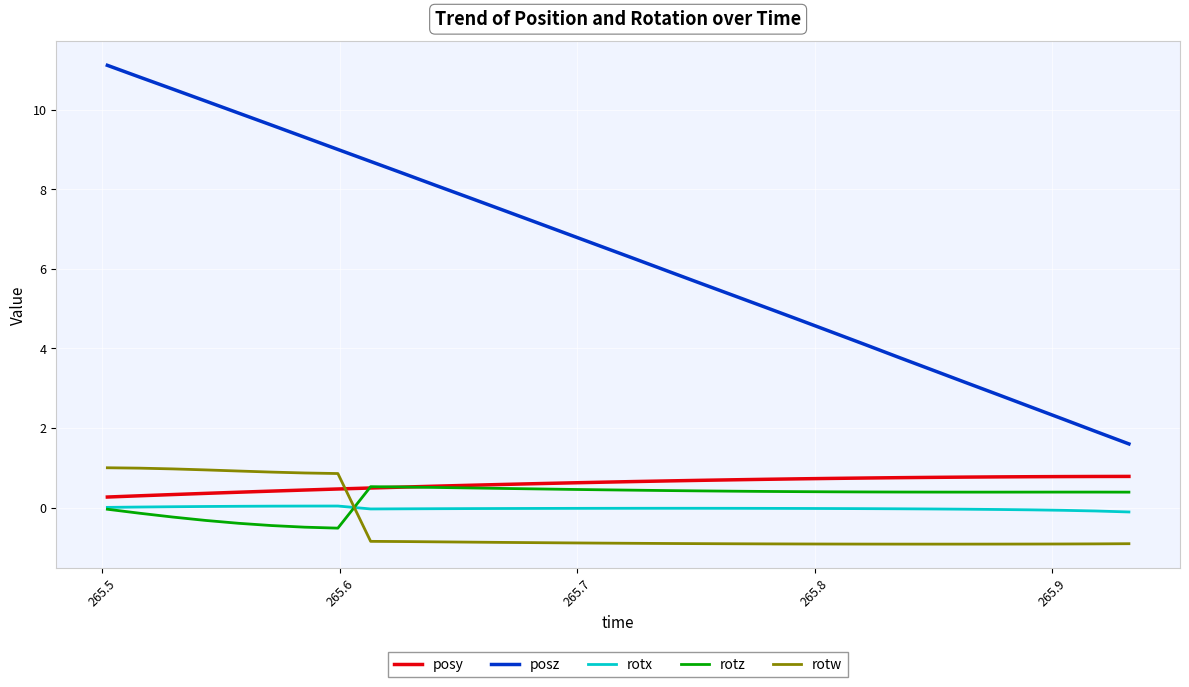

Which series has the largest range (max minus min)?

posz